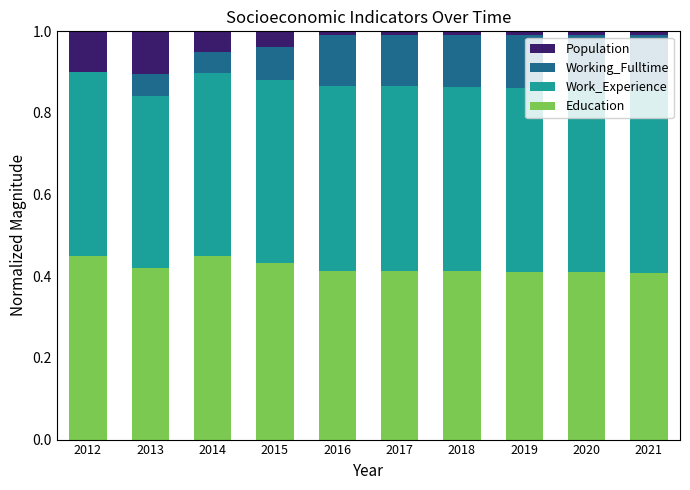

Does the chart contain stacked bars?

Yes